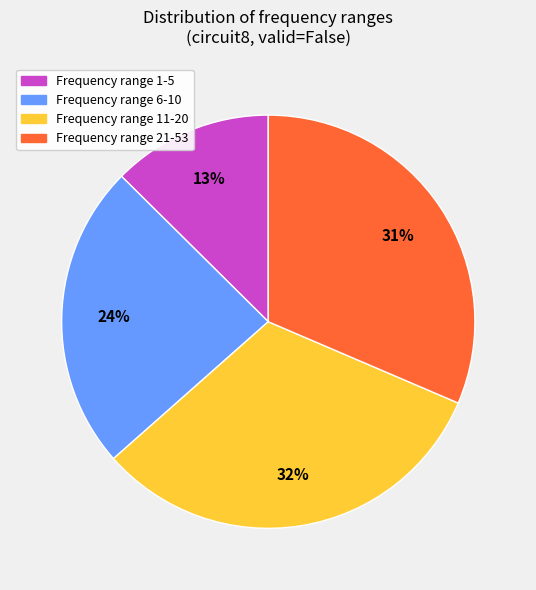

How many segments does this pie chart have?

4